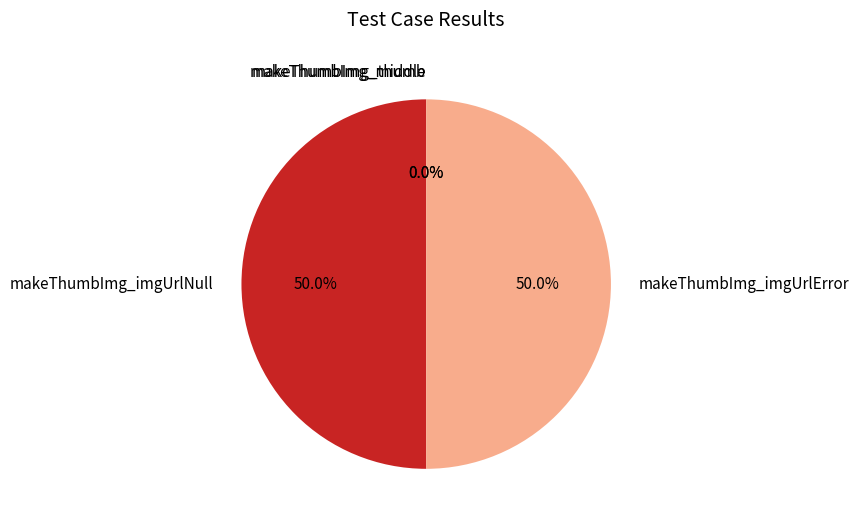

What portion of the pie excludes makeThumbImg_thumb?

100.0%